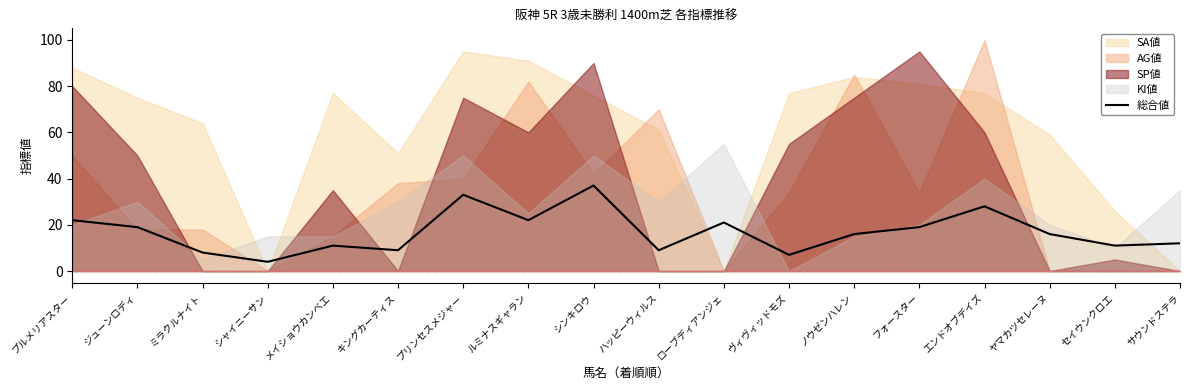

What is the average value?

17